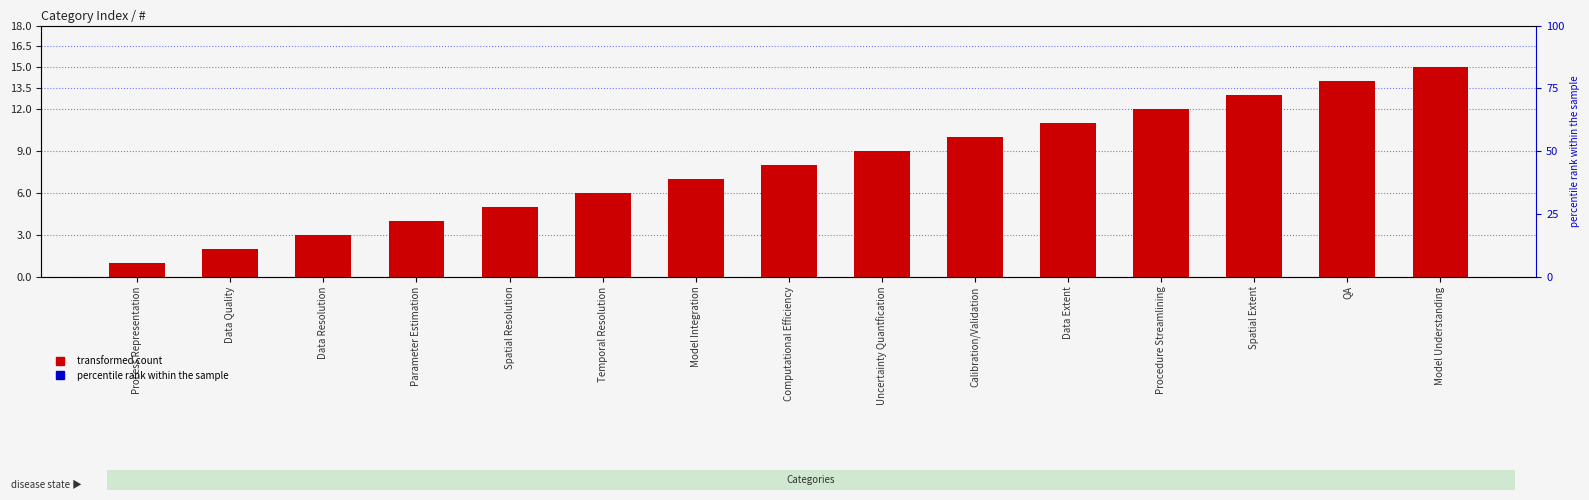

What is the smallest value displayed?

1